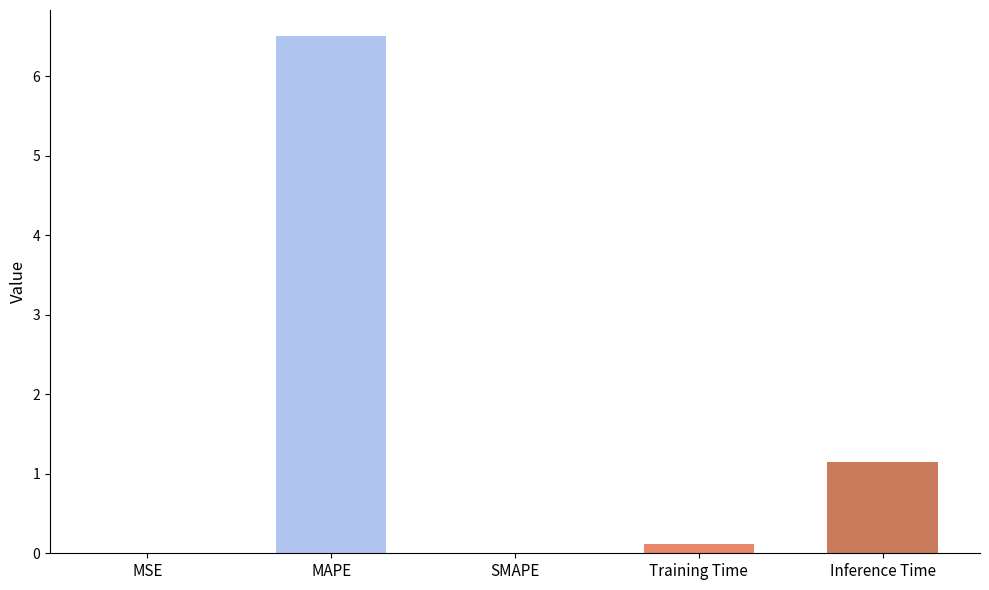

What is the sum of all values?

7.8